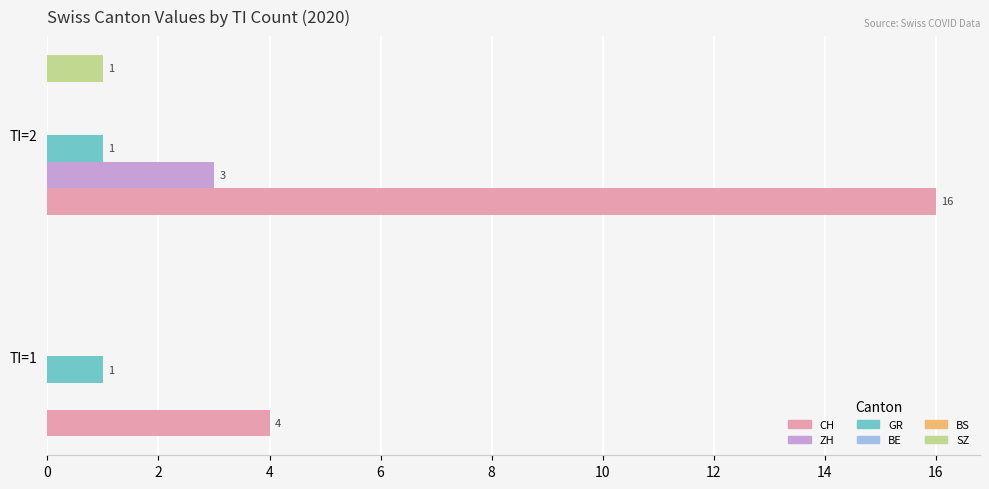

List the series in order of their peak value, highest first.

CH, ZH, SZ, GR, BE, BS